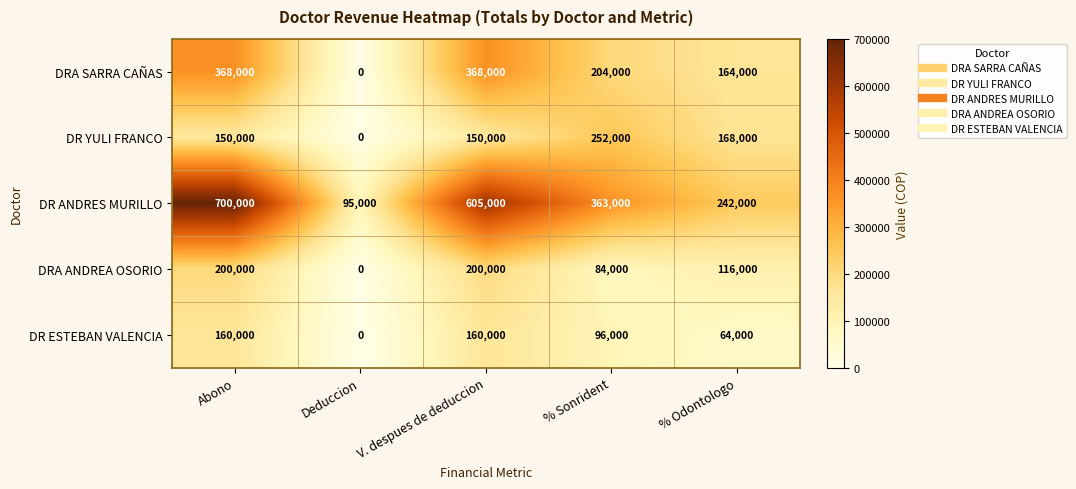

What is the maximum value shown in the chart?

700000